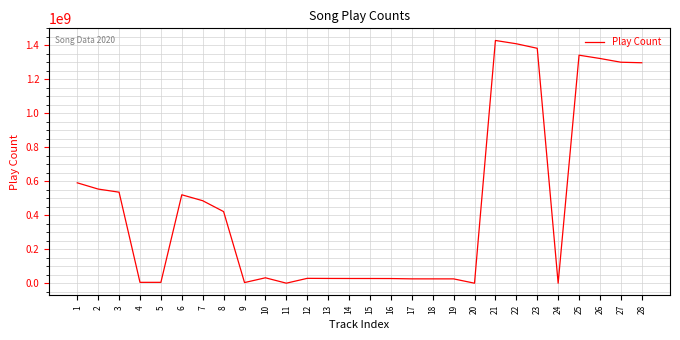

What is the difference between the second highest and second lowest values?

1409056601